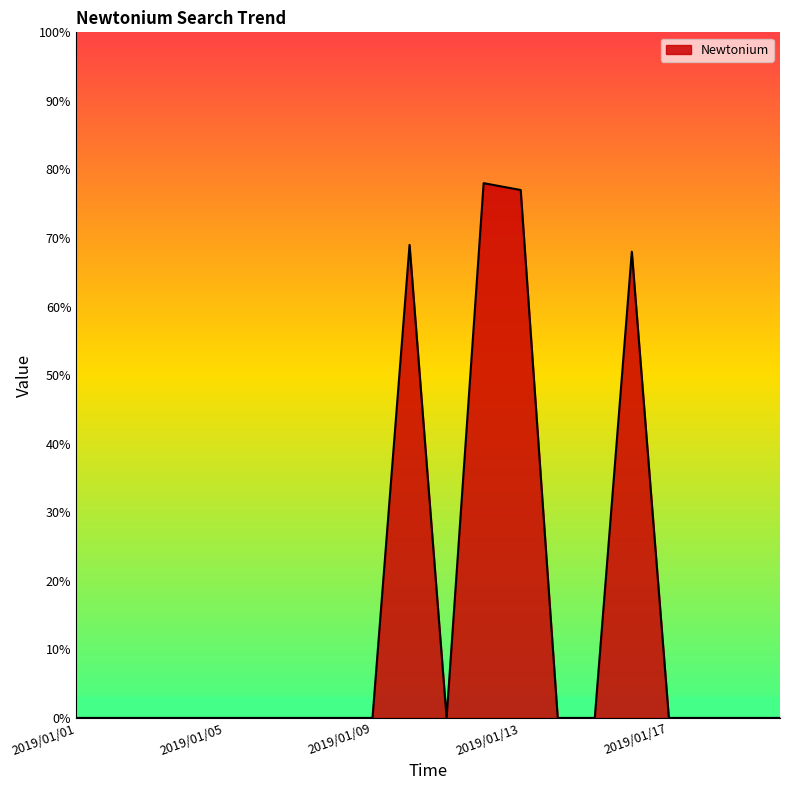

What is the maximum value shown in the chart?

78